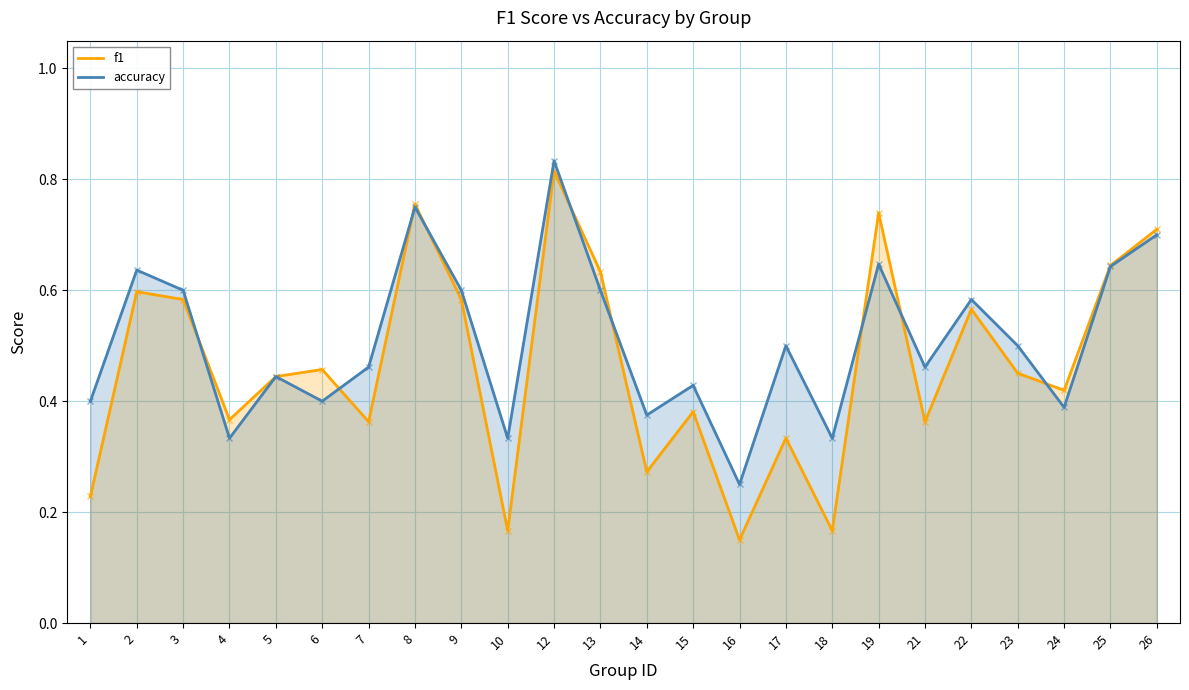

Reading right to left, extract all data points from this chart.

f1: 0.7	0.6	0.4	0.5	0.6	0.4	0.7	0.2	0.3	0.2	0.4	0.3	0.6	0.8	0.2	0.6	0.8	0.4	0.5	0.4	0.4	0.6	0.6	0.2
accuracy: 0.7	0.6	0.4	0.5	0.6	0.5	0.6	0.3	0.5	0.2	0.4	0.4	0.6	0.8	0.3	0.6	0.8	0.5	0.4	0.4	0.3	0.6	0.6	0.4